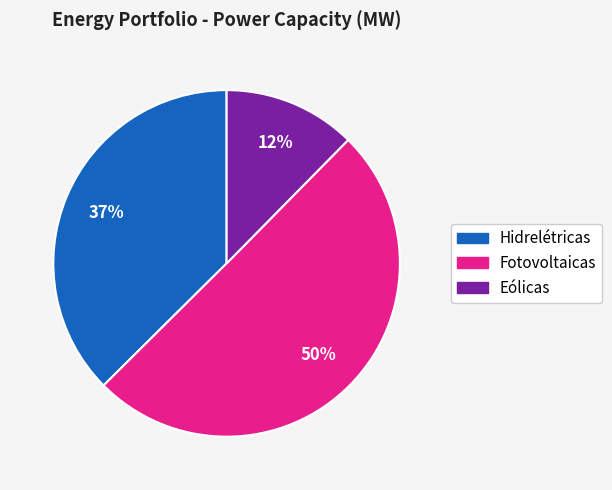

Which slice is the largest?

Fotovoltaicas